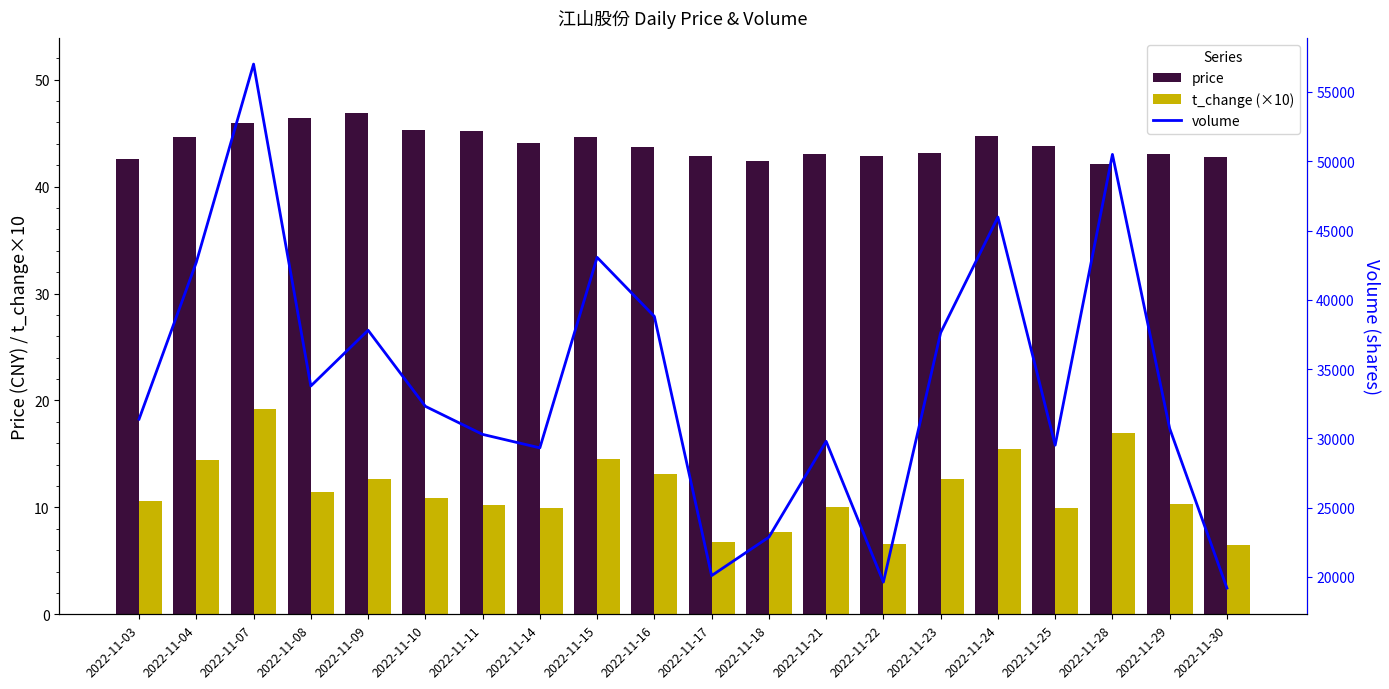

What is the difference between the highest and lowest values at 2022-11-09?

37789.3